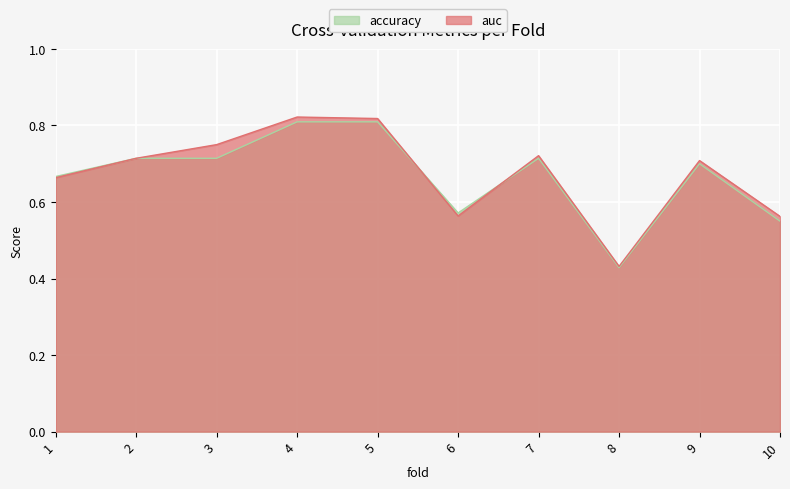

At how many categories does at least one series exceed 0?

10